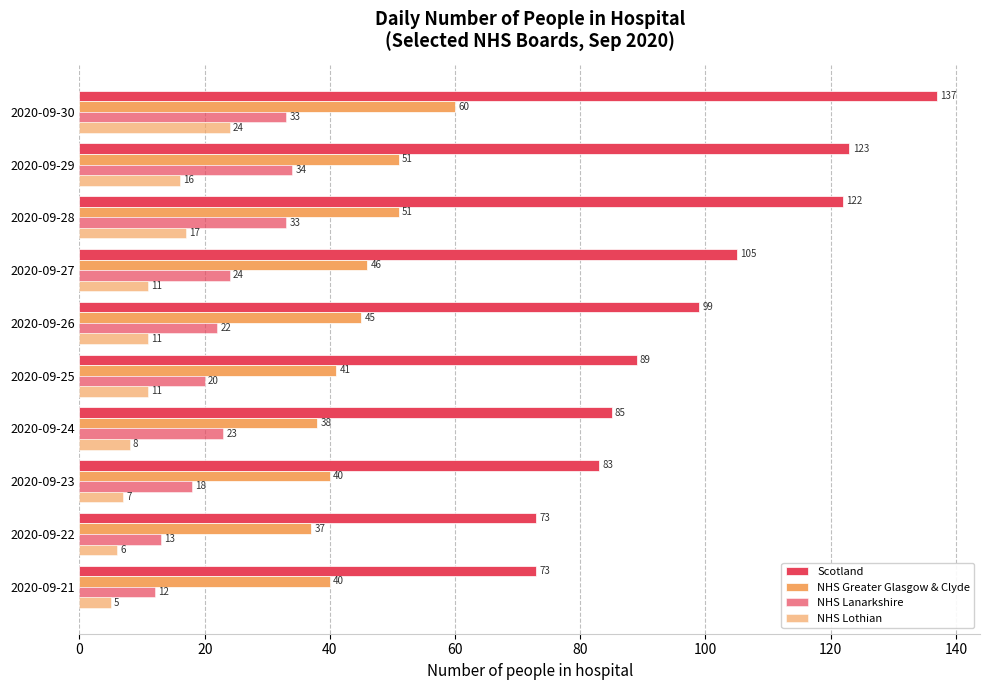

What position from the left is 140?

8